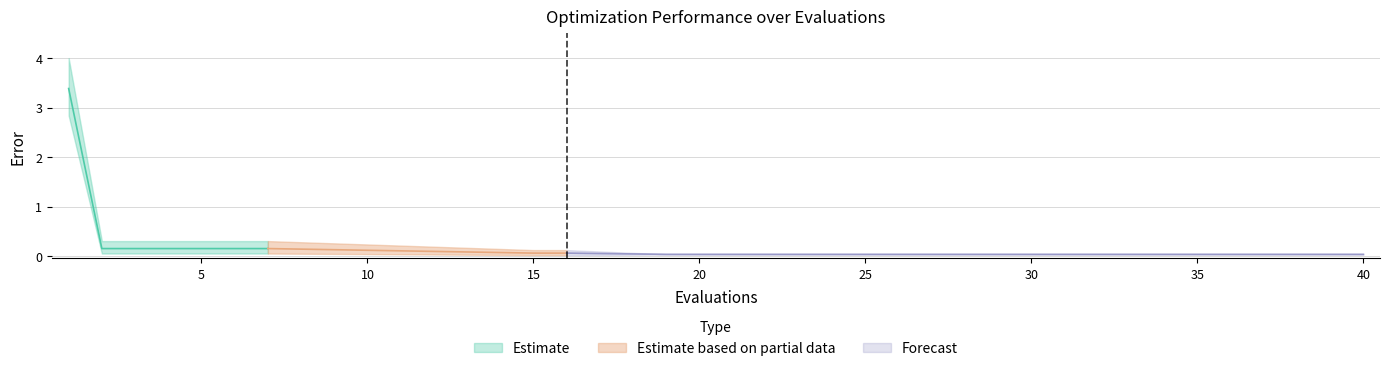

Does the chart display data point markers on the line(s)?

No